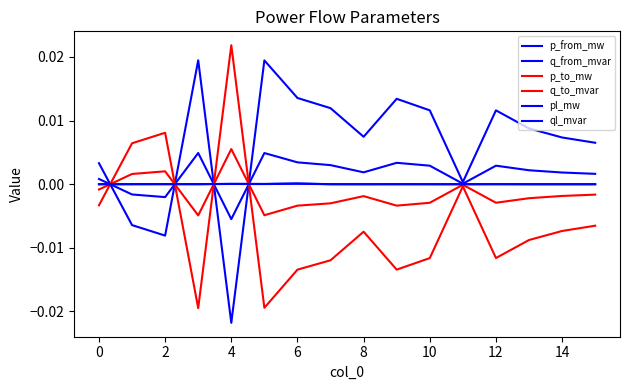

How many lines are shown in the chart?

6